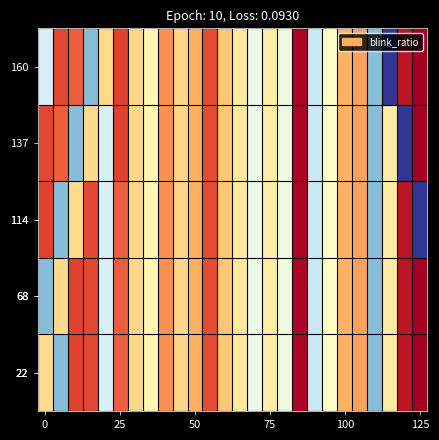

What is the spread (max minus min) of values at 5?

0.2